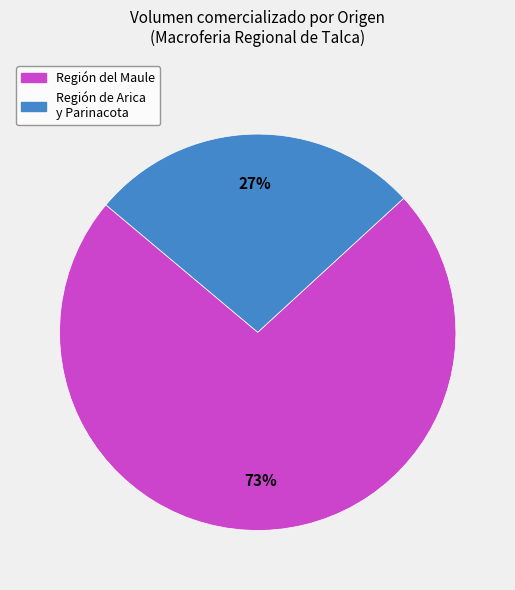

To the nearest percent, what is the average slice percentage?

50%